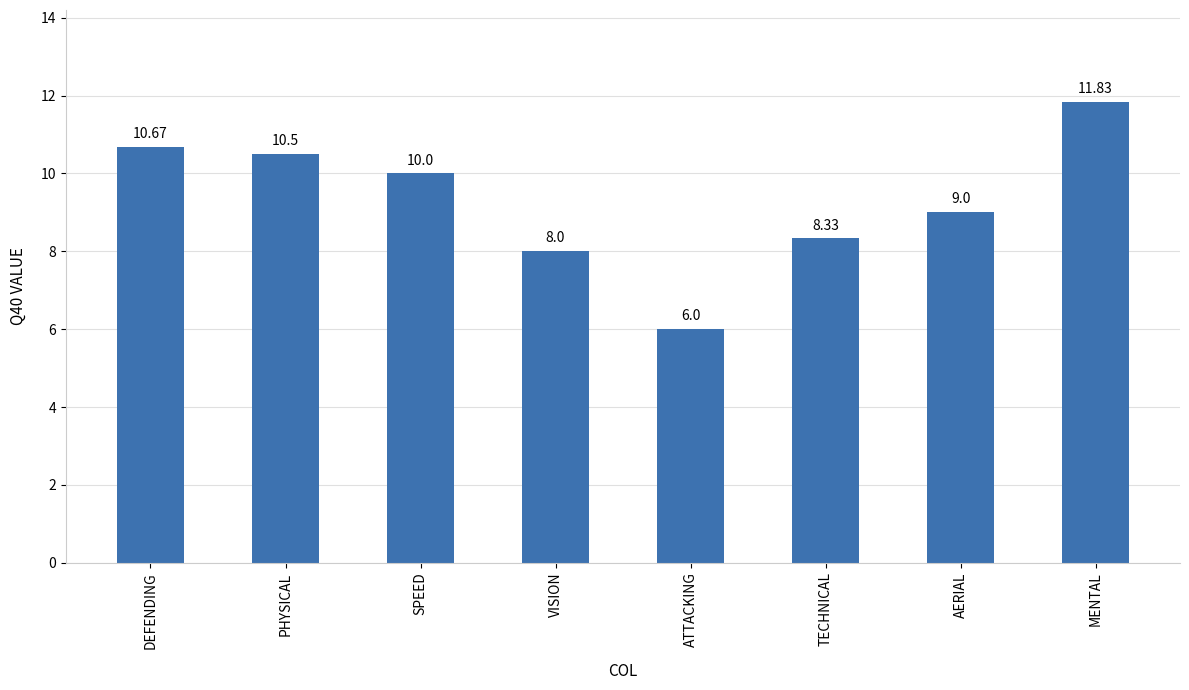

How many data points are less than 10?

4